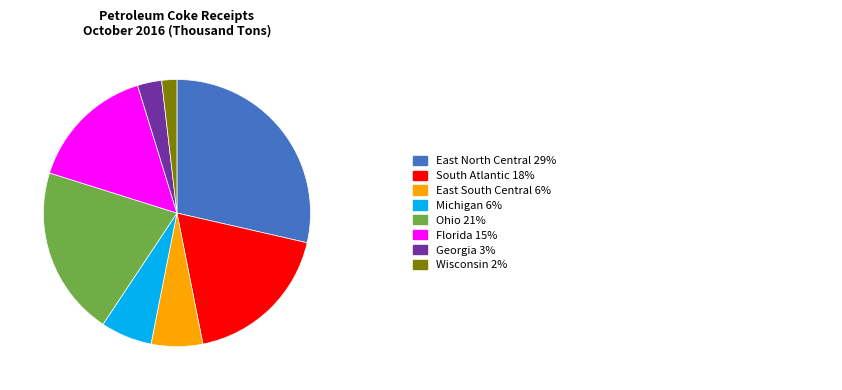

Is there a majority slice in this chart?

No